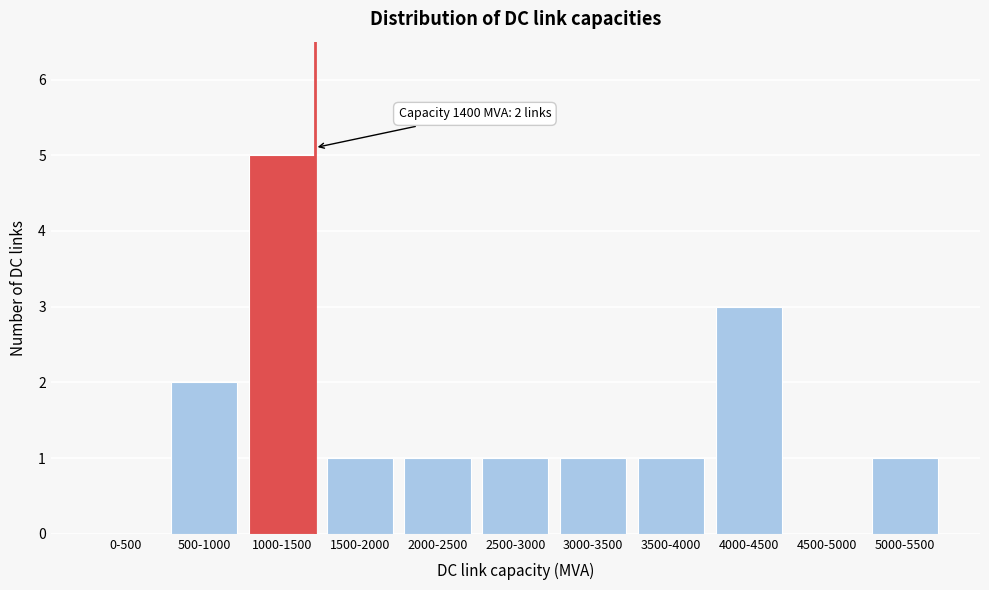

Reading left to right, list all the values displayed in this chart.

0-500=0	500-1000=2	1000-1500=5	1500-2000=1	2000-2500=1	2500-3000=1	3000-3500=1	3500-4000=1	4000-4500=3	4500-5000=0	5000-5500=1